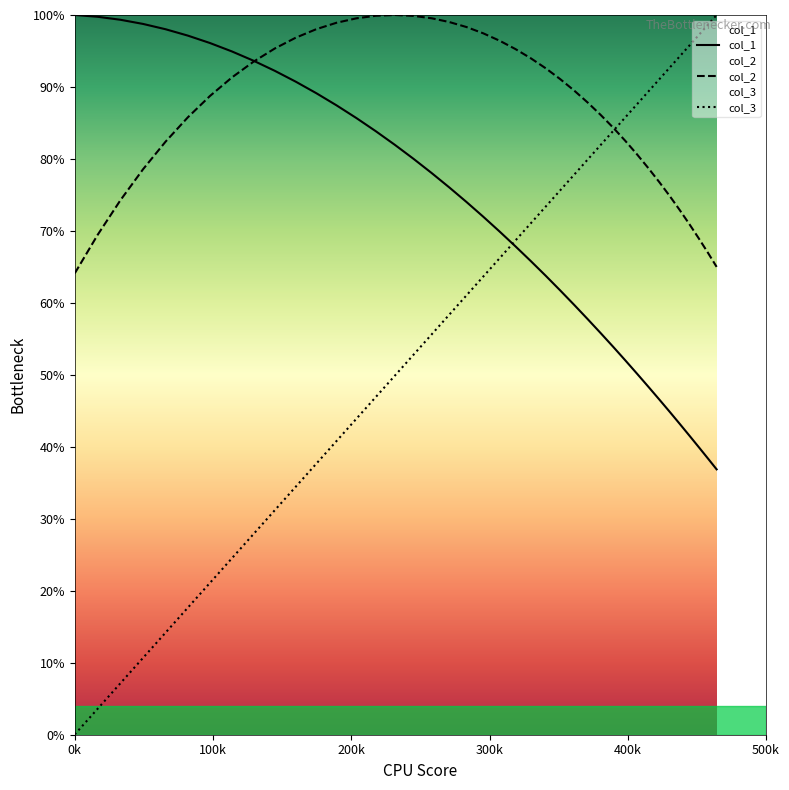

At how many categories does at least one series exceed 0?

40